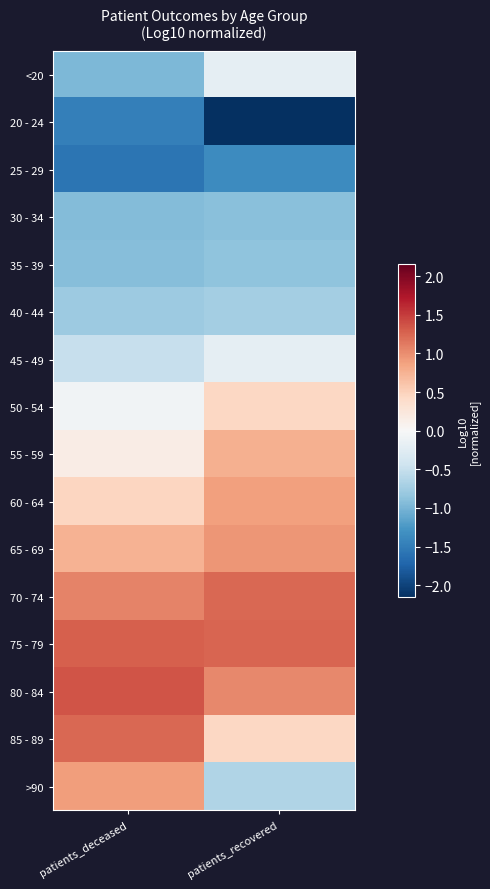

At how many categories does at least one series exceed 0?

2